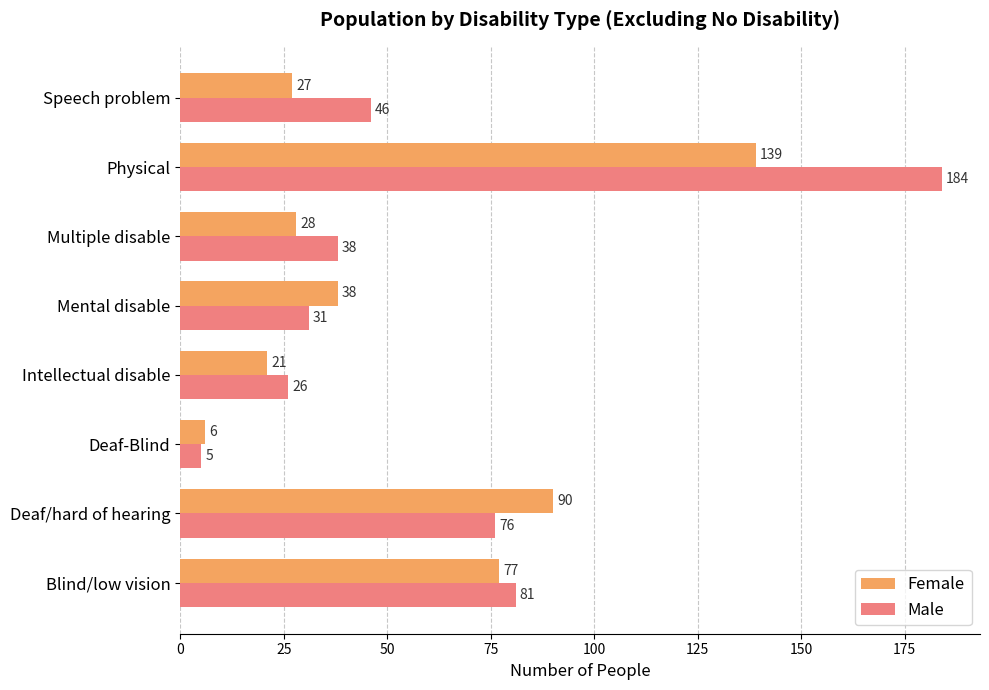

Which series has the widest spread of values?

Male